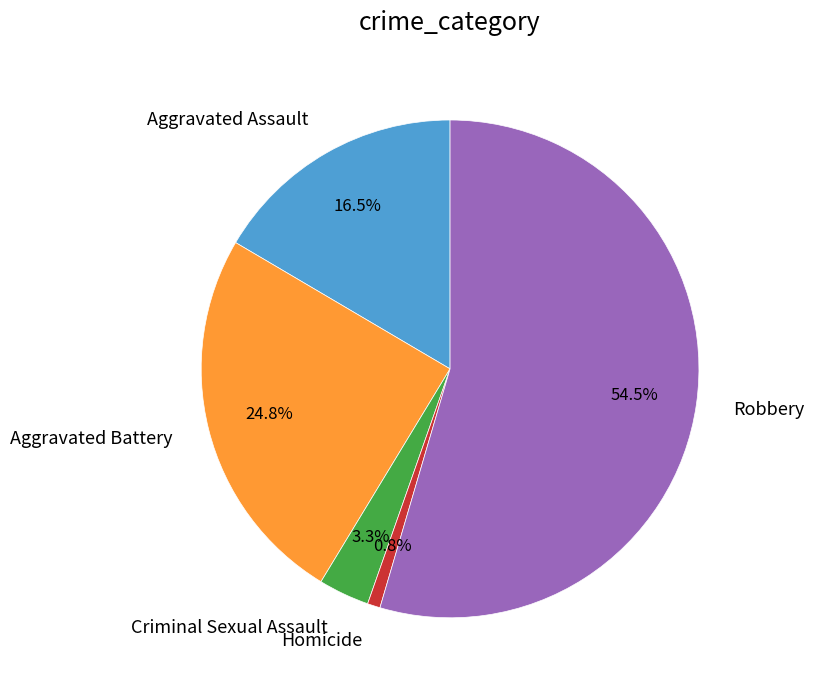

What percentage is the Homicide slice, to the nearest percent?

1%